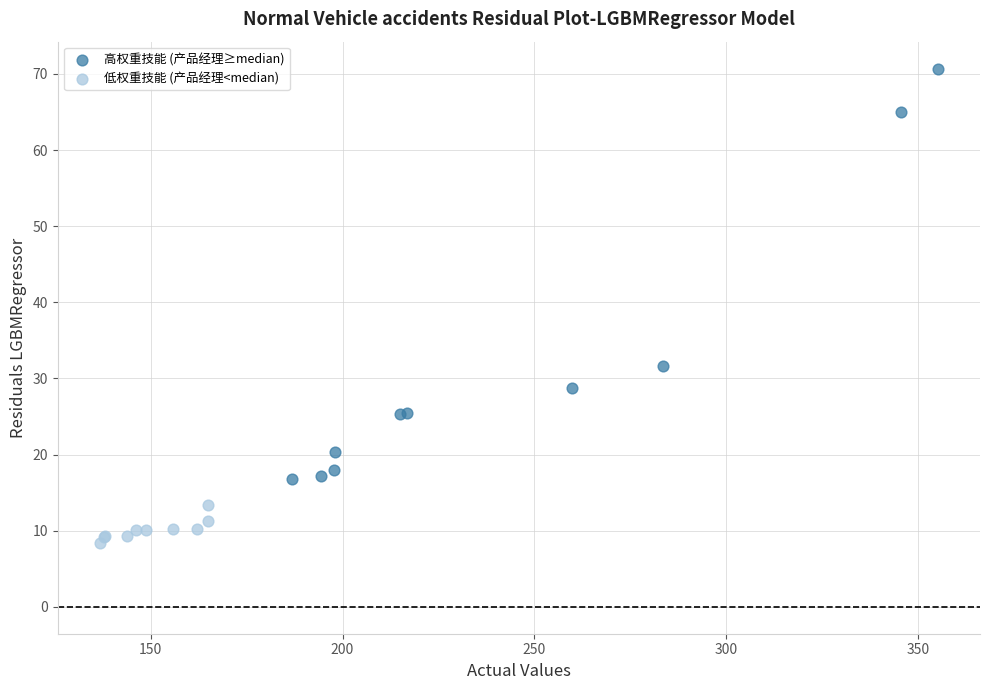

Which series reaches the minimum Y coordinate?

低权重技能 (产品经理<median)